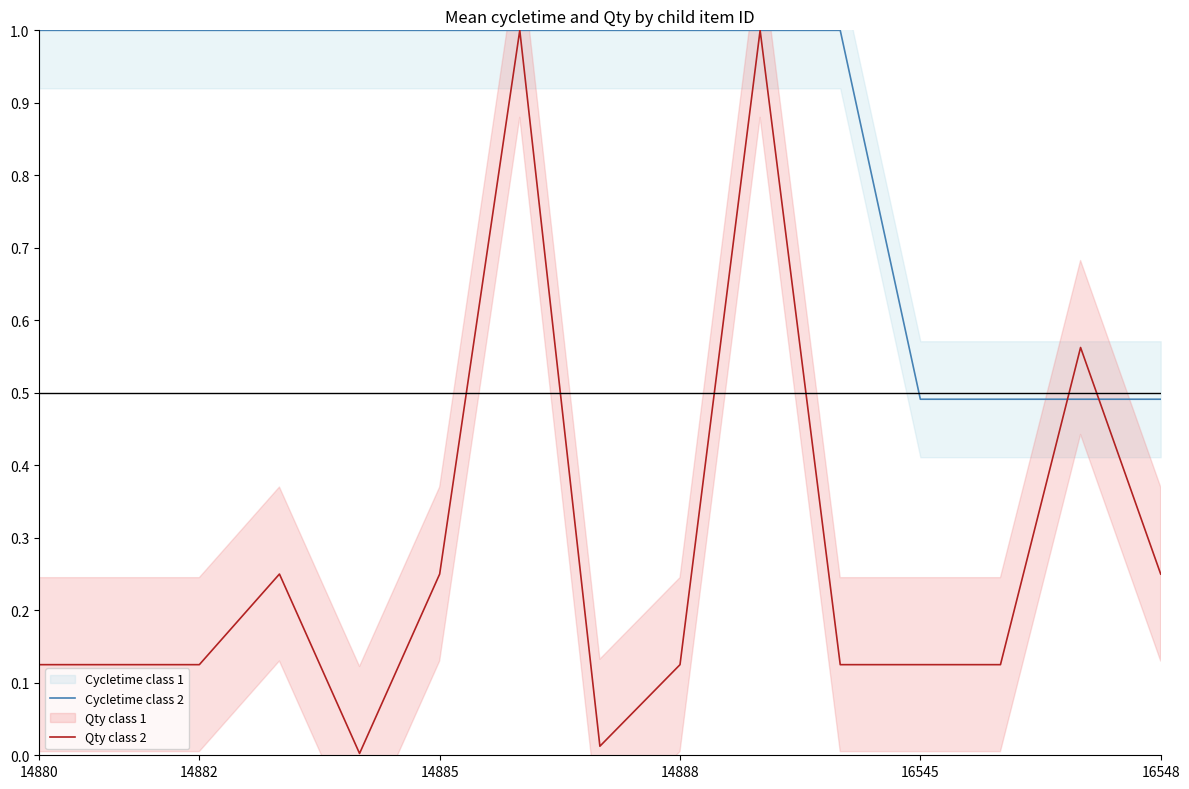

How many data points does each series have?

15